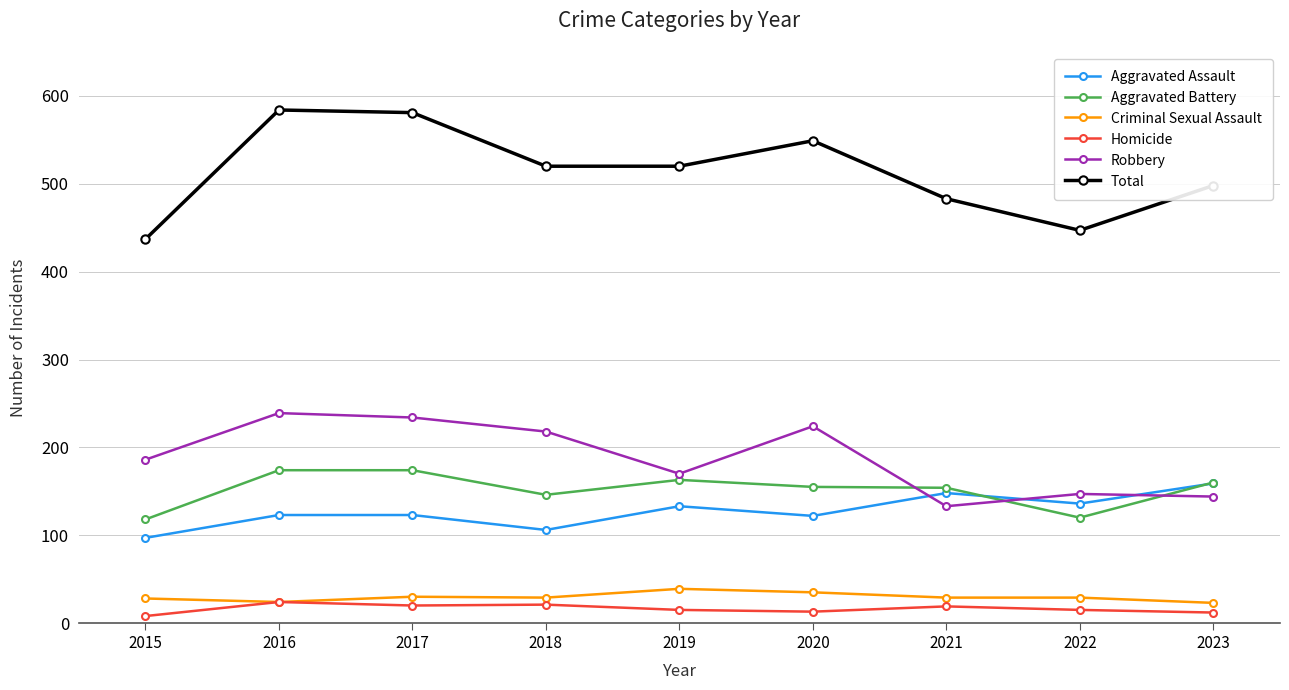

At how many categories does at least one series exceed 107?

9